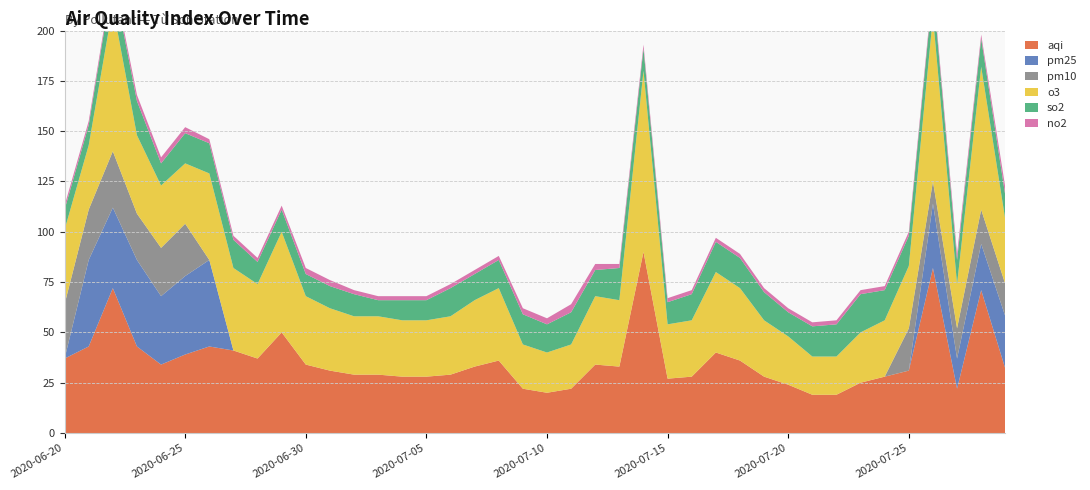

Reading right to left, what are all the values shown in this chart?

aqi: 2020-07-29=32	2020-07-28=71	2020-07-27=22	2020-07-26=82	2020-07-25=31	2020-07-24=28	2020-07-23=25	2020-07-22=19	2020-07-21=19	2020-07-20=24	2020-07-19=28	2020-07-18=36	2020-07-17=40	2020-07-16=28	2020-07-15=27	2020-07-14=90	2020-07-13=33	2020-07-12=34	2020-07-11=22	2020-07-10=20	2020-07-09=22	2020-07-08=36	2020-07-07=33	2020-07-06=29	2020-07-05=28	2020-07-04=28	2020-07-03=29	2020-07-02=29	2020-07-01=31	2020-06-30=34	2020-06-29=50	2020-06-28=37	2020-06-27=41	2020-06-26=43	2020-06-25=39	2020-06-24=34	2020-06-23=43	2020-06-22=72	2020-06-21=43	2020-06-20=37
pm25: 2020-07-29=26	2020-07-28=23	2020-07-27=15	2020-07-26=32	2020-07-25=0	2020-07-24=0	2020-07-23=0	2020-07-22=0	2020-07-21=0	2020-07-20=0	2020-07-19=0	2020-07-18=0	2020-07-17=0	2020-07-16=0	2020-07-15=0	2020-07-14=0	2020-07-13=0	2020-07-12=0	2020-07-11=0	2020-07-10=0	2020-07-09=0	2020-07-08=0	2020-07-07=0	2020-07-06=0	2020-07-05=0	2020-07-04=0	2020-07-03=0	2020-07-02=0	2020-07-01=0	2020-06-30=0	2020-06-29=0	2020-06-28=0	2020-06-27=0	2020-06-26=43	2020-06-25=39	2020-06-24=34	2020-06-23=43	2020-06-22=40	2020-06-21=43	2020-06-20=0
pm10: 2020-07-29=16	2020-07-28=17	2020-07-27=15	2020-07-26=11	2020-07-25=21	2020-07-24=0	2020-07-23=0	2020-07-22=0	2020-07-21=0	2020-07-20=0	2020-07-19=0	2020-07-18=0	2020-07-17=0	2020-07-16=0	2020-07-15=0	2020-07-14=0	2020-07-13=0	2020-07-12=0	2020-07-11=0	2020-07-10=0	2020-07-09=0	2020-07-08=0	2020-07-07=0	2020-07-06=0	2020-07-05=0	2020-07-04=0	2020-07-03=0	2020-07-02=0	2020-07-01=0	2020-06-30=0	2020-06-29=0	2020-06-28=0	2020-06-27=0	2020-06-26=0	2020-06-25=26	2020-06-24=24	2020-06-23=23	2020-06-22=28	2020-06-21=25	2020-06-20=27
o3: 2020-07-29=32	2020-07-28=71	2020-07-27=22	2020-07-26=82	2020-07-25=31	2020-07-24=28	2020-07-23=25	2020-07-22=19	2020-07-21=19	2020-07-20=24	2020-07-19=28	2020-07-18=36	2020-07-17=40	2020-07-16=28	2020-07-15=27	2020-07-14=90	2020-07-13=33	2020-07-12=34	2020-07-11=22	2020-07-10=20	2020-07-09=22	2020-07-08=36	2020-07-07=33	2020-07-06=29	2020-07-05=28	2020-07-04=28	2020-07-03=29	2020-07-02=29	2020-07-01=31	2020-06-30=34	2020-06-29=50	2020-06-28=37	2020-06-27=41	2020-06-26=43	2020-06-25=30	2020-06-24=31	2020-06-23=39	2020-06-22=72	2020-06-21=32	2020-06-20=37
so2: 2020-07-29=12	2020-07-28=14	2020-07-27=12	2020-07-26=14	2020-07-25=15	2020-07-24=15	2020-07-23=19	2020-07-22=16	2020-07-21=15	2020-07-20=12	2020-07-19=14	2020-07-18=15	2020-07-17=15	2020-07-16=13	2020-07-15=11	2020-07-14=11	2020-07-13=16	2020-07-12=13	2020-07-11=16	2020-07-10=14	2020-07-09=15	2020-07-08=14	2020-07-07=13	2020-07-06=14	2020-07-05=10	2020-07-04=10	2020-07-03=8	2020-07-02=11	2020-07-01=11	2020-06-30=11	2020-06-29=11	2020-06-28=11	2020-06-27=14	2020-06-26=15	2020-06-25=15	2020-06-24=11	2020-06-23=17	2020-06-22=14	2020-06-21=10	2020-06-20=10
no2: 2020-07-29=4	2020-07-28=2	2020-07-27=3	2020-07-26=2	2020-07-25=2	2020-07-24=2	2020-07-23=2	2020-07-22=2	2020-07-21=2	2020-07-20=2	2020-07-19=2	2020-07-18=2	2020-07-17=2	2020-07-16=2	2020-07-15=2	2020-07-14=2	2020-07-13=2	2020-07-12=3	2020-07-11=4	2020-07-10=3	2020-07-09=3	2020-07-08=2	2020-07-07=2	2020-07-06=2	2020-07-05=2	2020-07-04=2	2020-07-03=2	2020-07-02=2	2020-07-01=3	2020-06-30=3	2020-06-29=2	2020-06-28=2	2020-06-27=2	2020-06-26=2	2020-06-25=3	2020-06-24=3	2020-06-23=3	2020-06-22=2	2020-06-21=2	2020-06-20=2